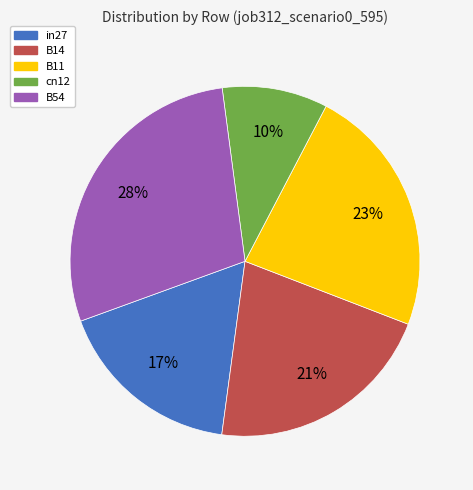

To the nearest percent, what percentage of the pie is in27?

17%